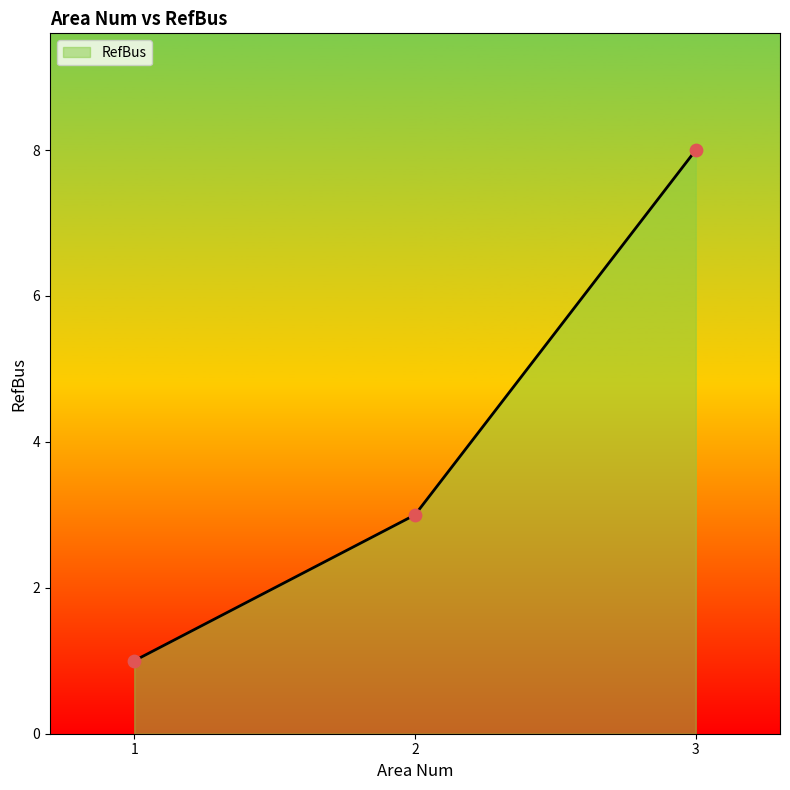

Which has a higher value, 1 or 2?

2